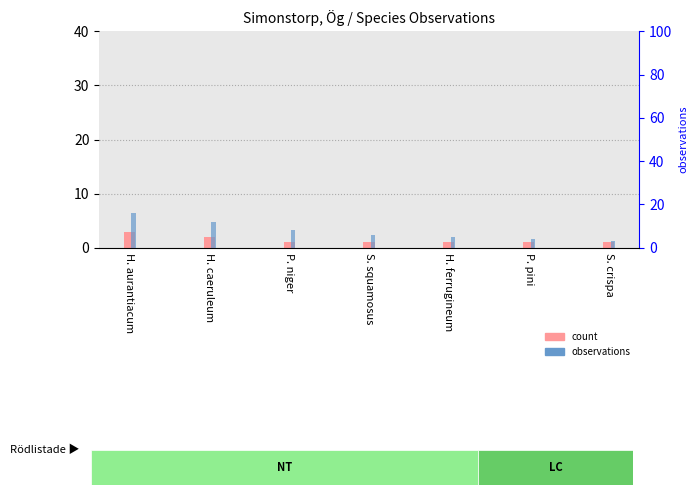

Which series has the largest total across all categories?

observations